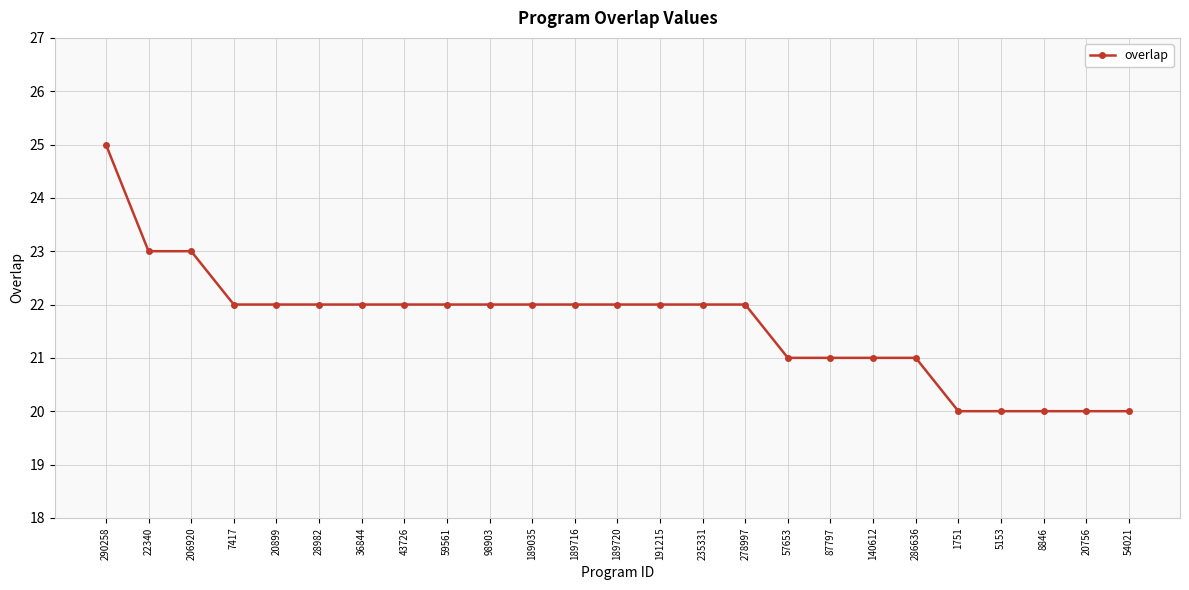

What is the difference between the maximum and minimum values?

5